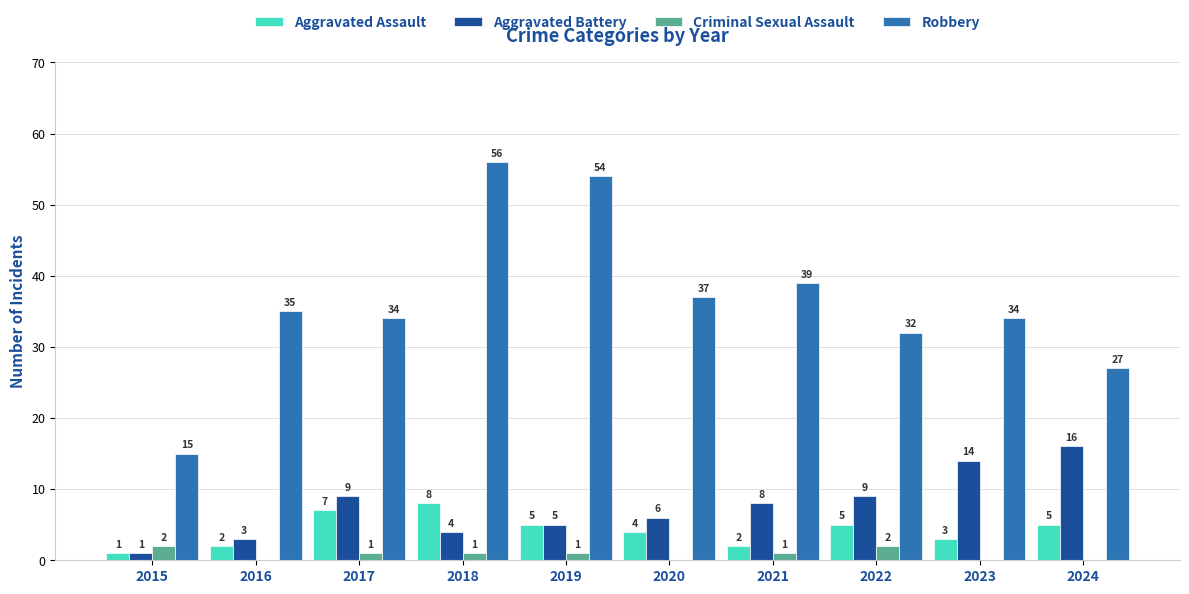

At which label does Aggravated Battery first exceed 8?

2017